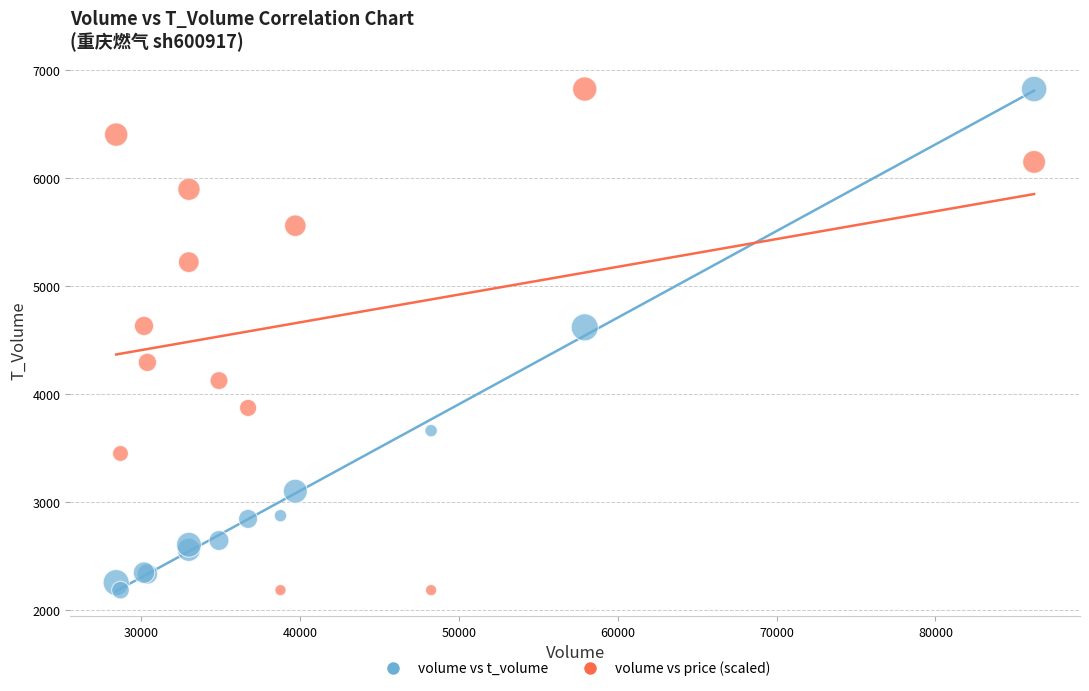

What is the X range (max minus min) for the scatter plot?

57765.0